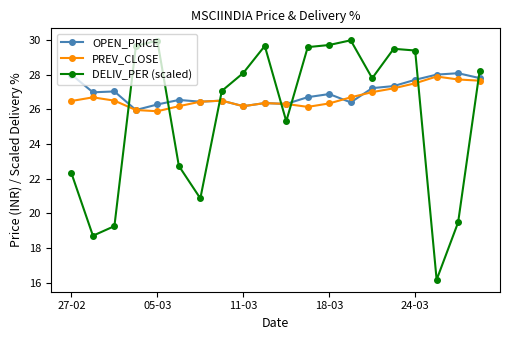

Which series ends up on top after the final intersection of DELIV_PER (scaled) and PREV_CLOSE?

DELIV_PER (scaled)